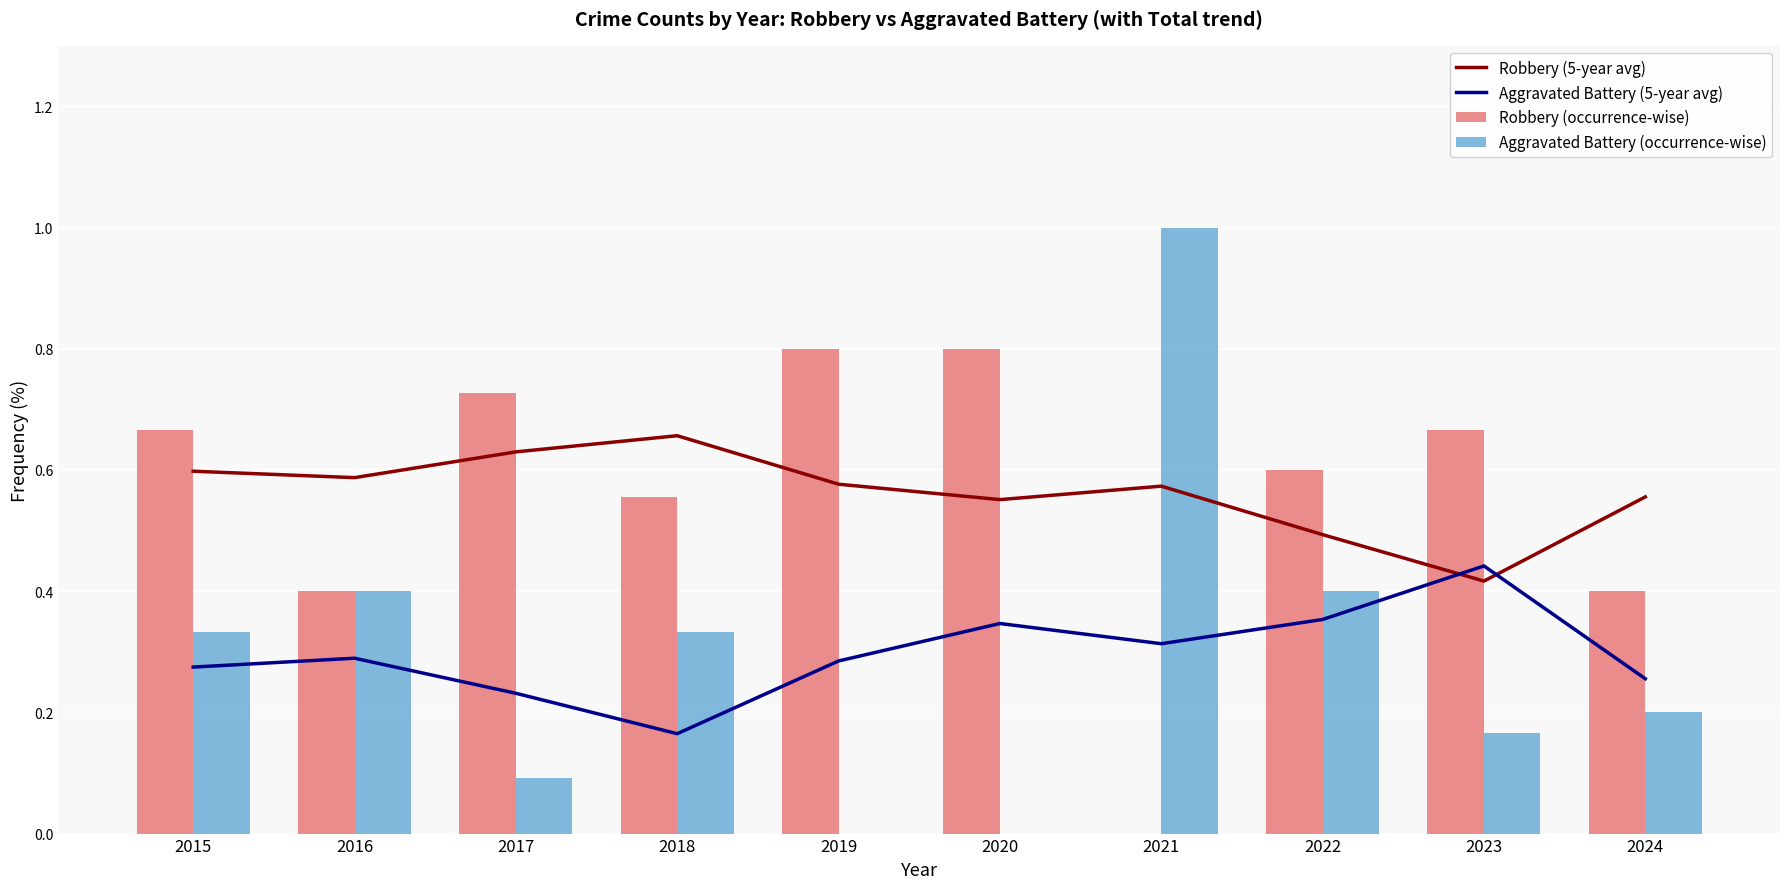

At how many categories does at least one series exceed 0?

10